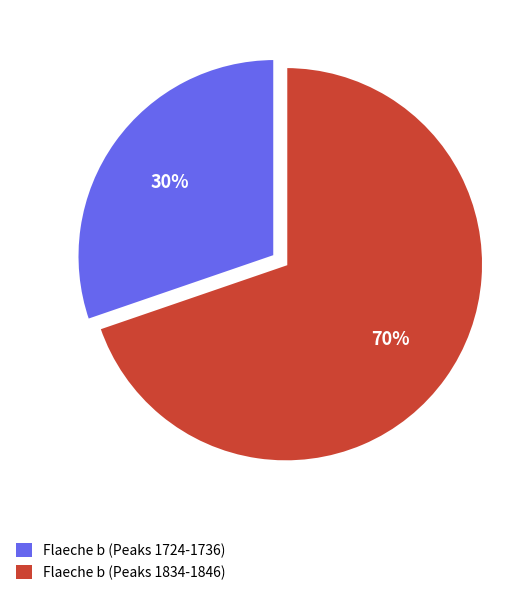

Is there any slice that represents more than half of the pie?

Yes